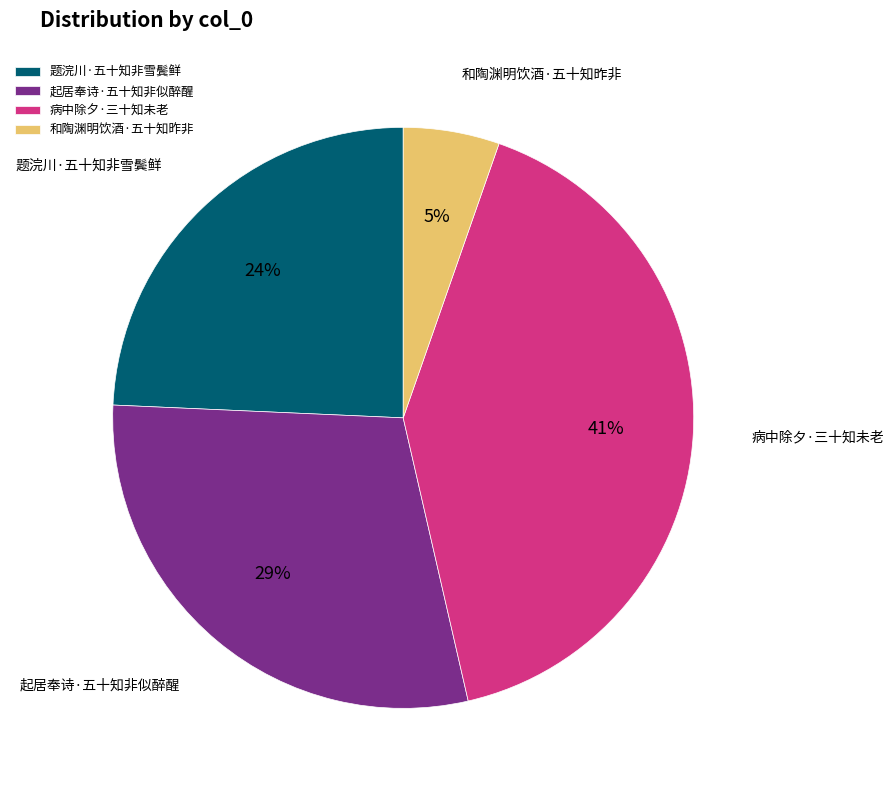

Count the number of slices in the pie.

4